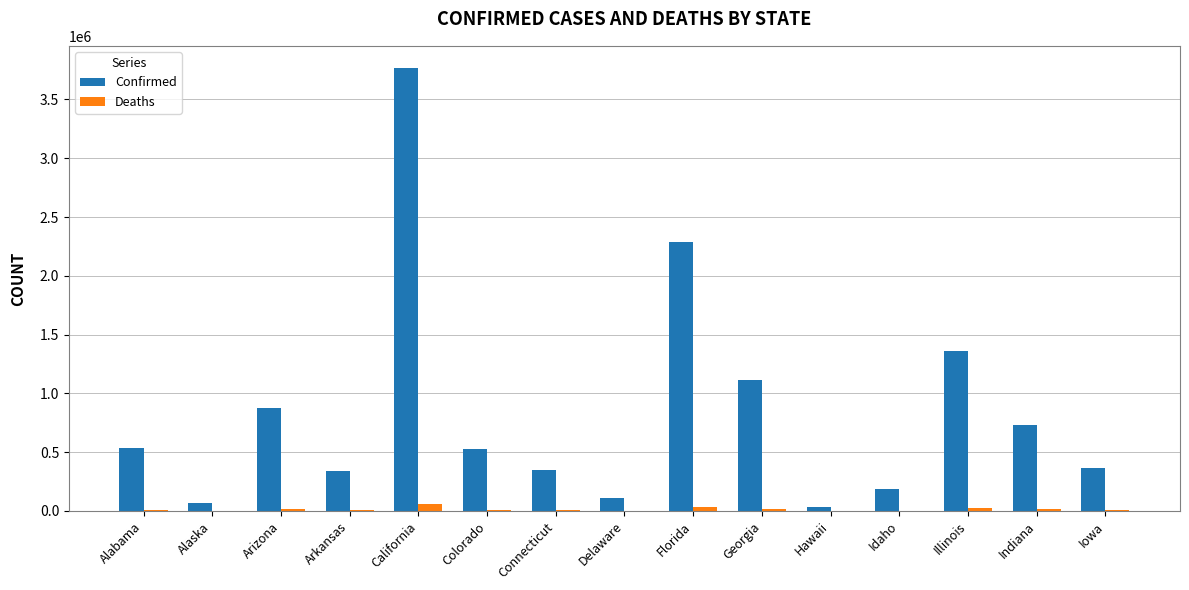

How many groups of bars are there?

15